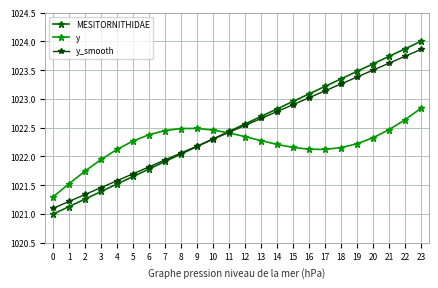

What is the difference between the maximum and minimum values in the MESITORNITHIDAE series?

3.0